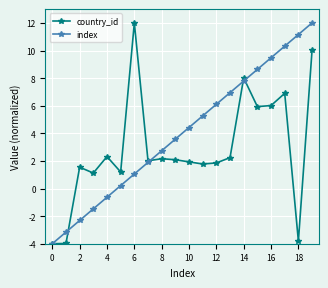

What are all the series names shown in the legend?

country_id, index